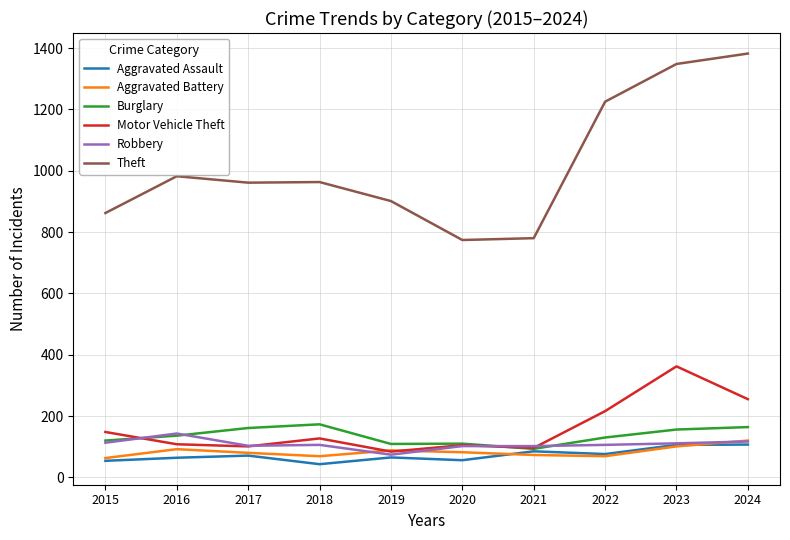

What is the maximum value shown in the chart?

1382